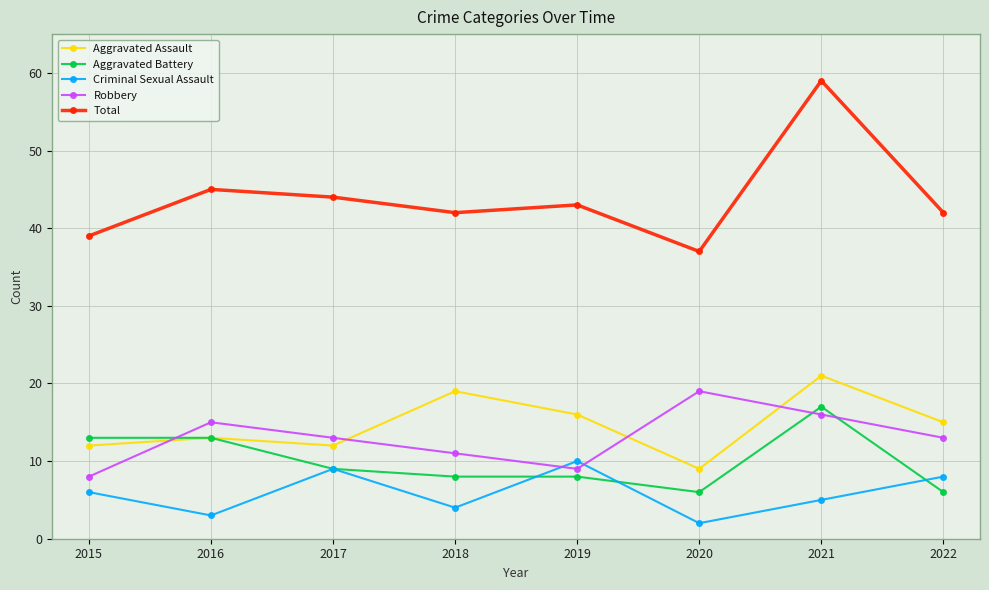

Reading right to left, transcribe all the data shown in this chart.

Aggravated Assault: 2022=15	2021=21	2020=9	2019=16	2018=19	2017=12	2016=13	2015=12
Aggravated Battery: 2022=6	2021=17	2020=6	2019=8	2018=8	2017=9	2016=13	2015=13
Criminal Sexual Assault: 2022=8	2021=5	2020=2	2019=10	2018=4	2017=9	2016=3	2015=6
Robbery: 2022=13	2021=16	2020=19	2019=9	2018=11	2017=13	2016=15	2015=8
Total: 2022=42	2021=59	2020=37	2019=43	2018=42	2017=44	2016=45	2015=39